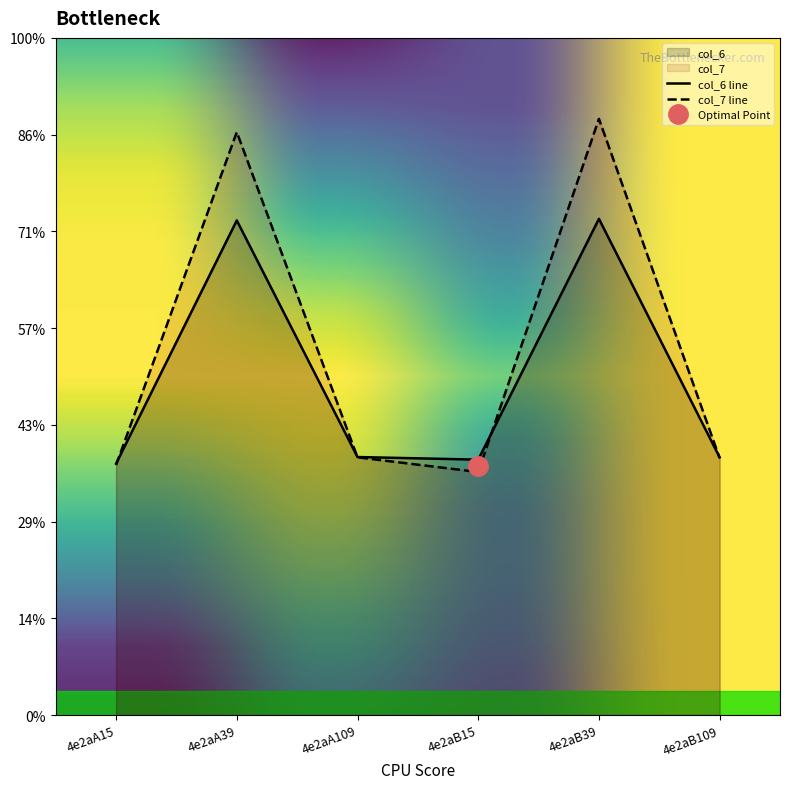

The value of col_7 at 4e2aB109 is 8.1. True or false?

False